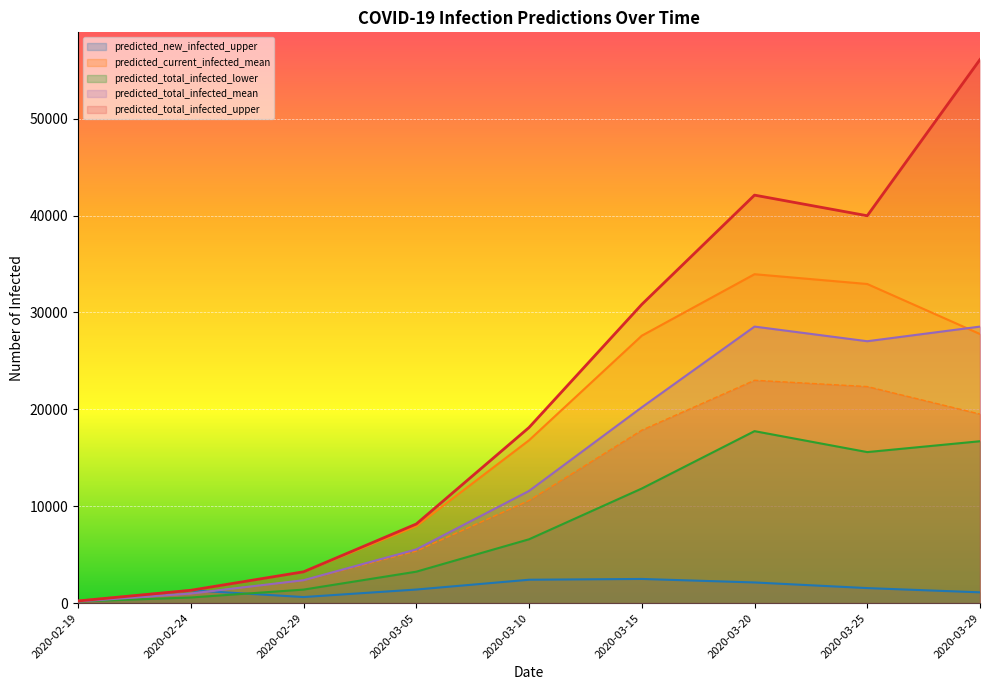

Which series has the largest range (max minus min)?

predicted_total_infected_upper